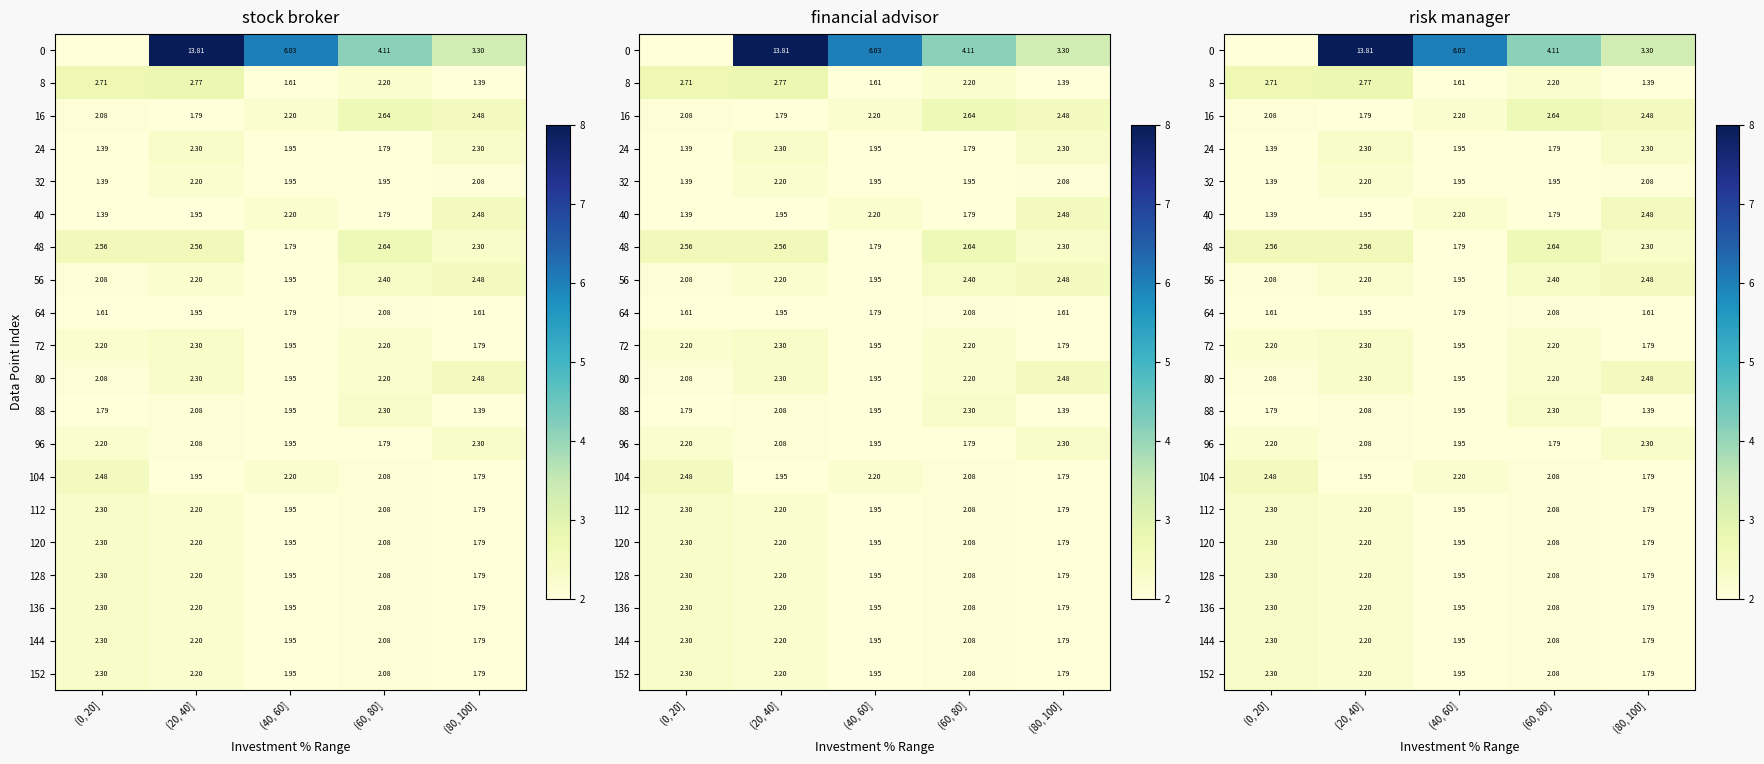

The value of 80 at (0, 20] is 1.2. True or false?

False